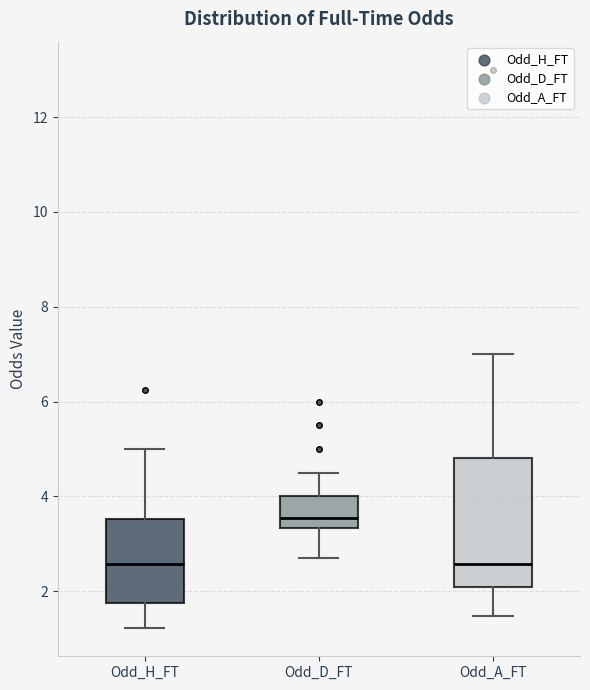

Where is the lower edge of the box for Odd_A_FT on the y-axis? The values are not printed on the chart, so give them approximately, as read against the axis.

2.0